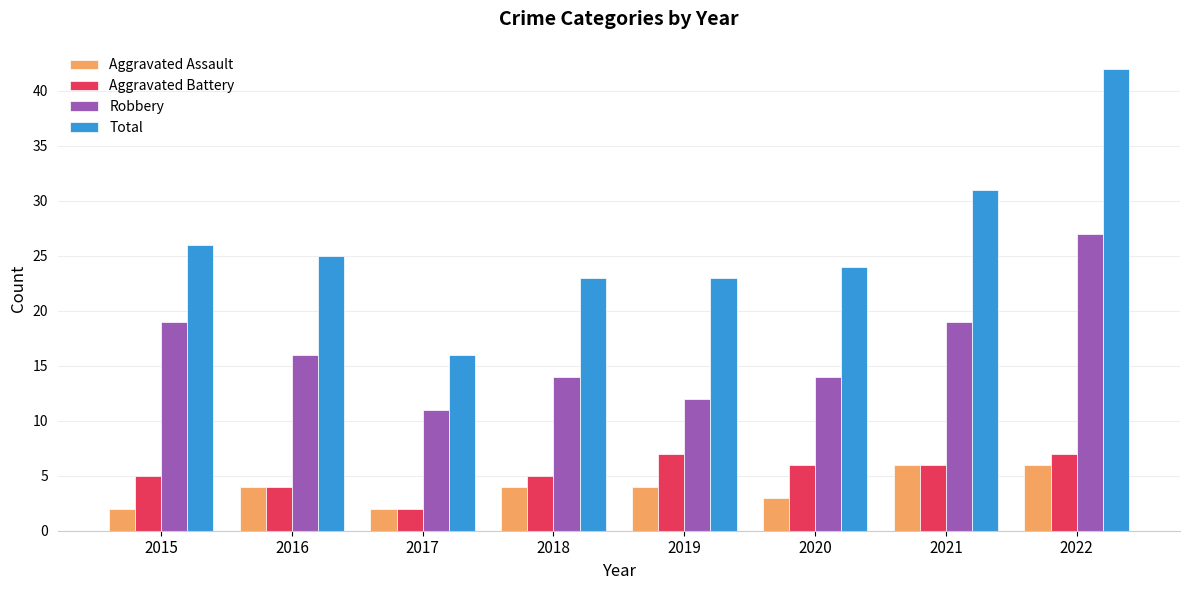

What value does the Aggravated Assault series have at 2021?

6